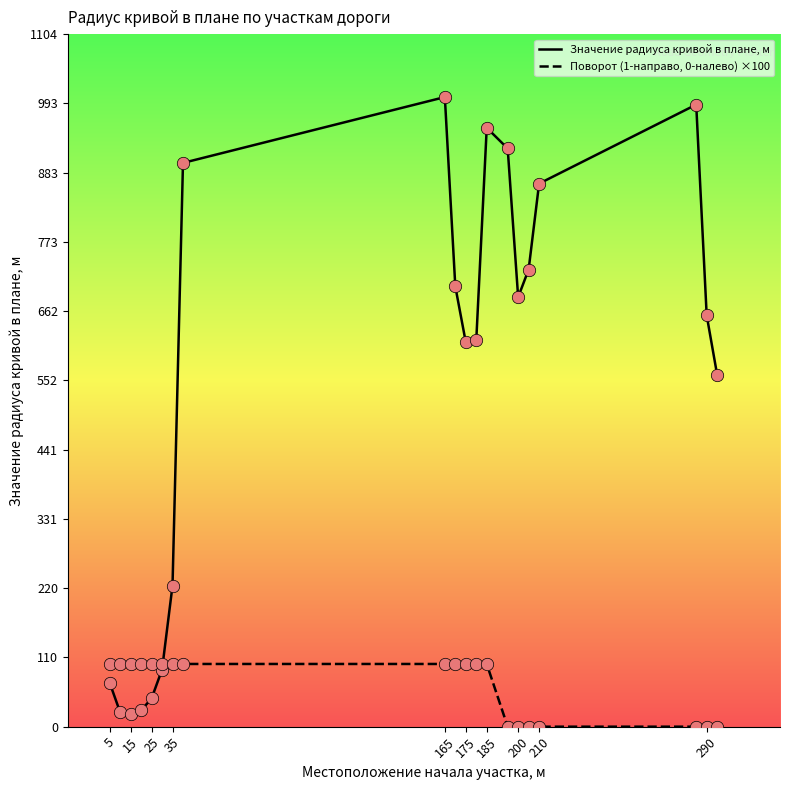

Which series has the widest spread of values?

Значение радиуса кривой в плане, м